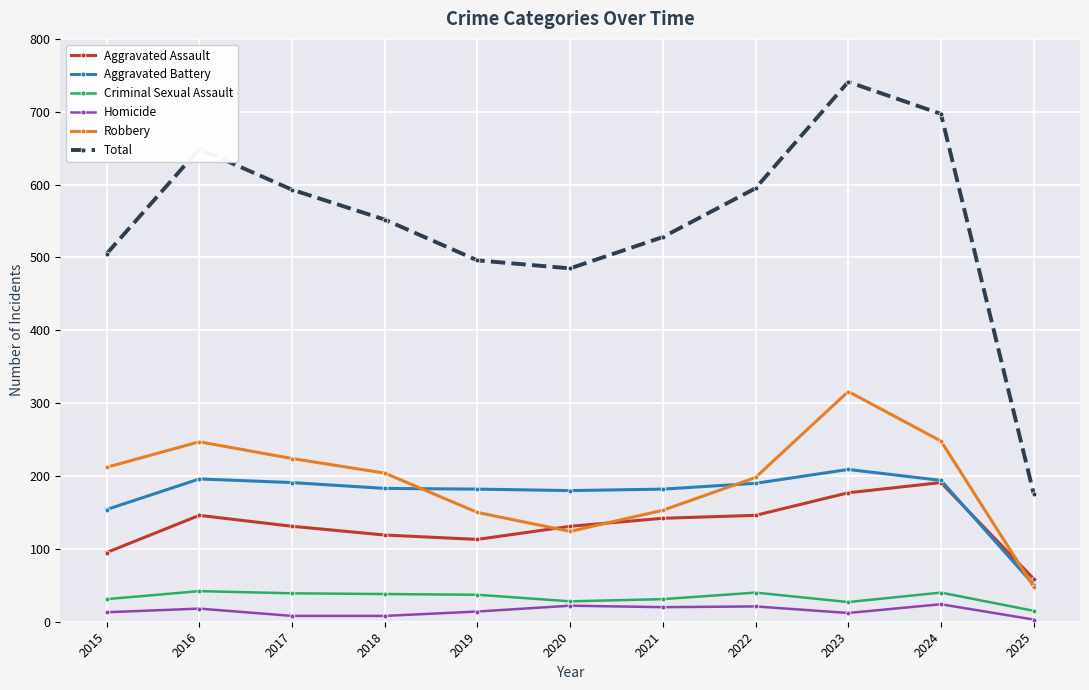

At which label does Aggravated Assault reach its minimum?

2025